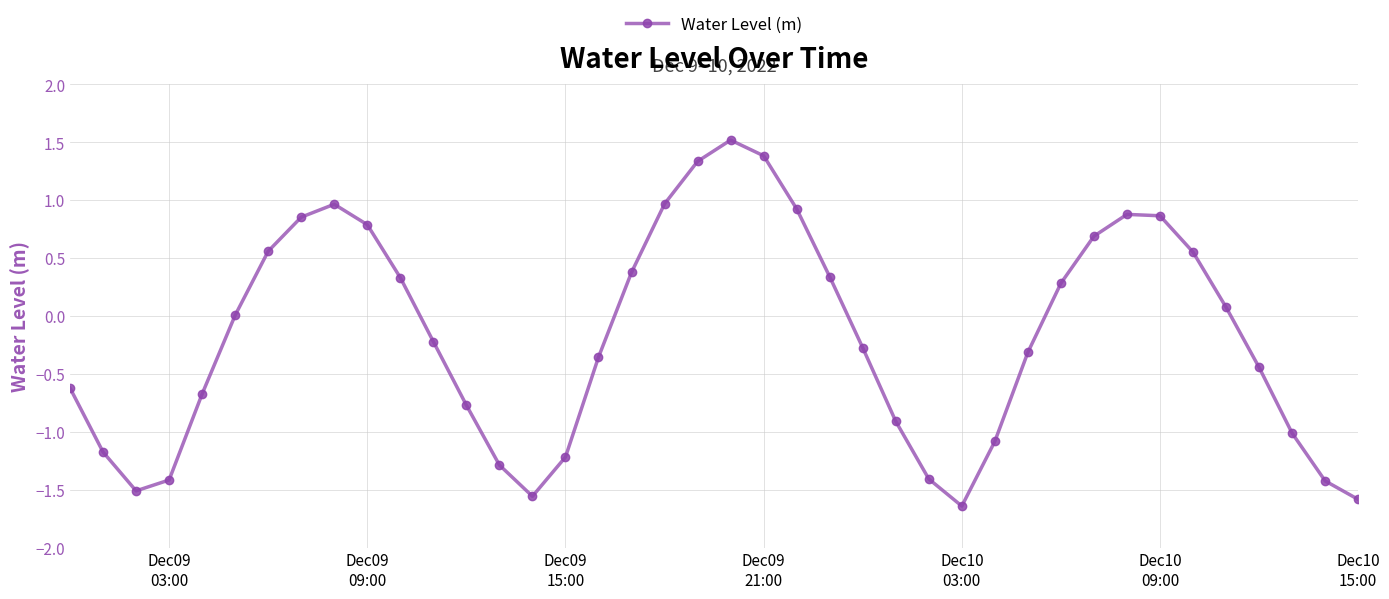

What is the maximum value shown in the chart?

1.5